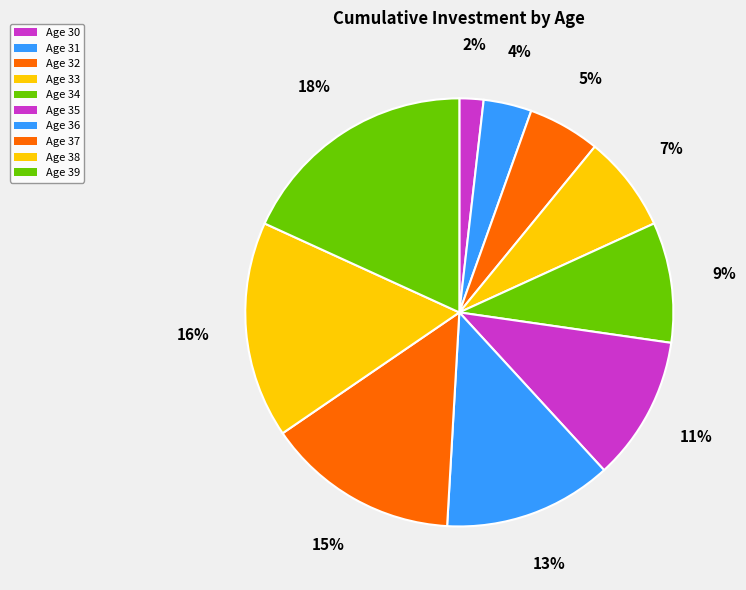

The Age 38 slice represents 8% of the pie. True or false?

False